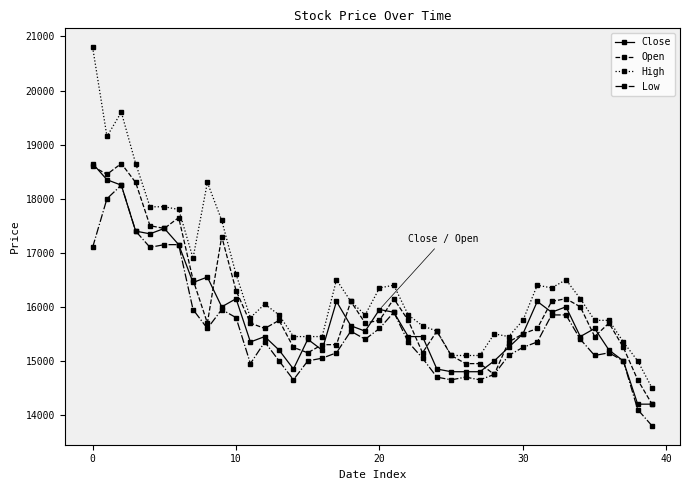

True or false: High has more than 2 points higher than both neighbors.

True